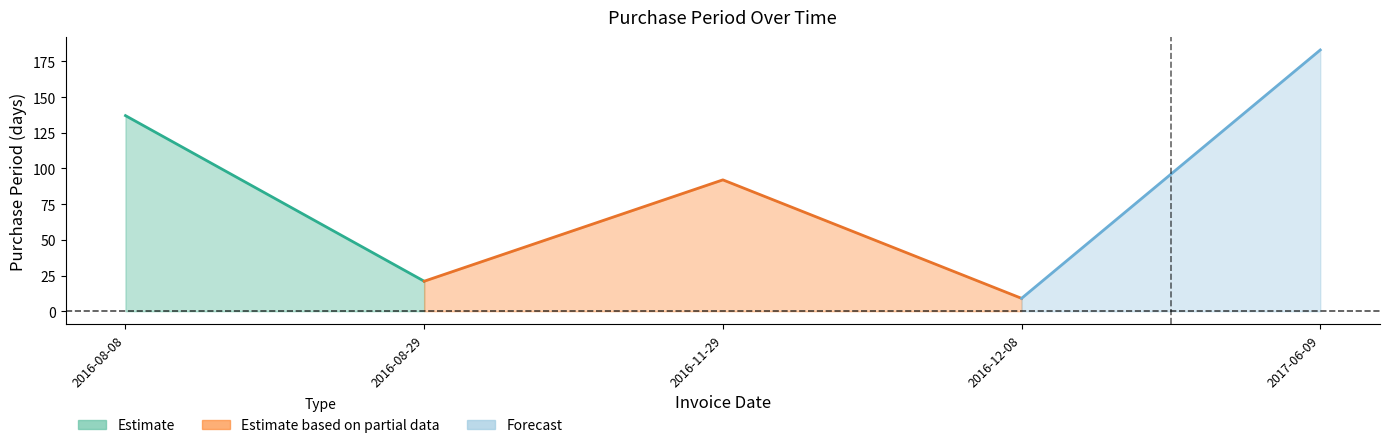

Which label corresponds to the smallest value in the chart?

2016-12-08